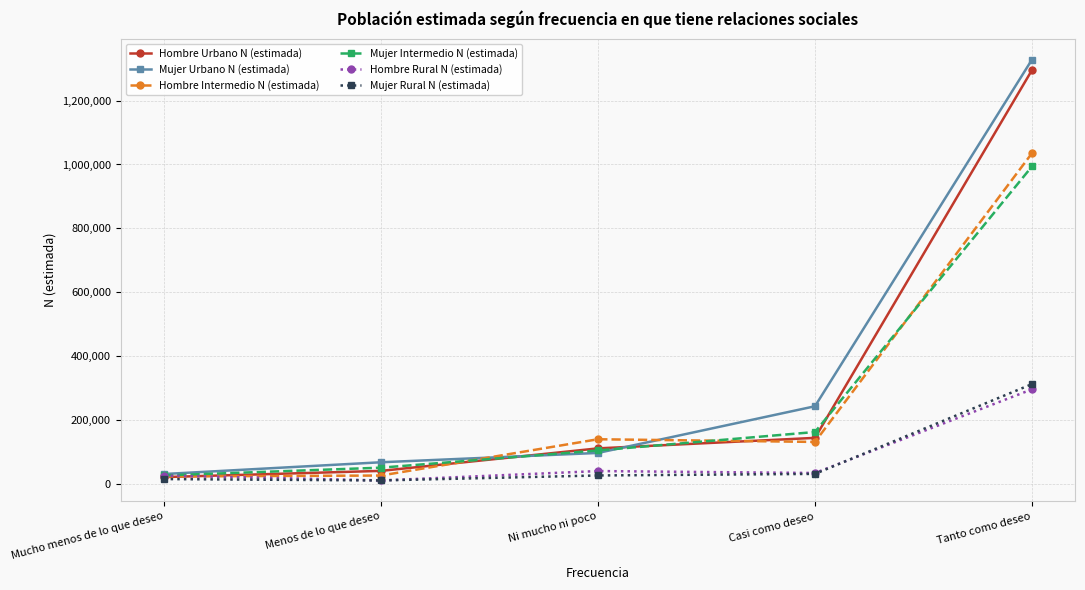

What are all the series names shown in the legend?

Hombre Urbano N (estimada), Mujer Urbano N (estimada), Hombre Intermedio N (estimada), Mujer Intermedio N (estimada), Hombre Rural N (estimada), Mujer Rural N (estimada)